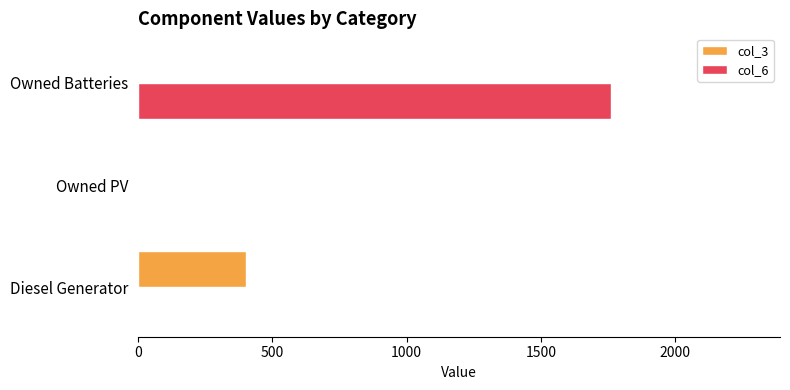

What is the greatest value displayed?

1762